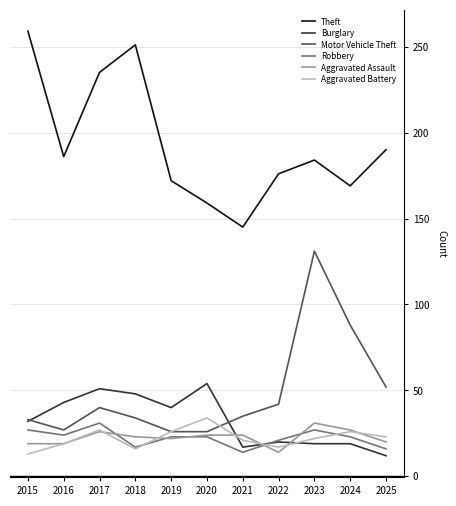

Which series changed the most between 2016 and 2020?

Theft